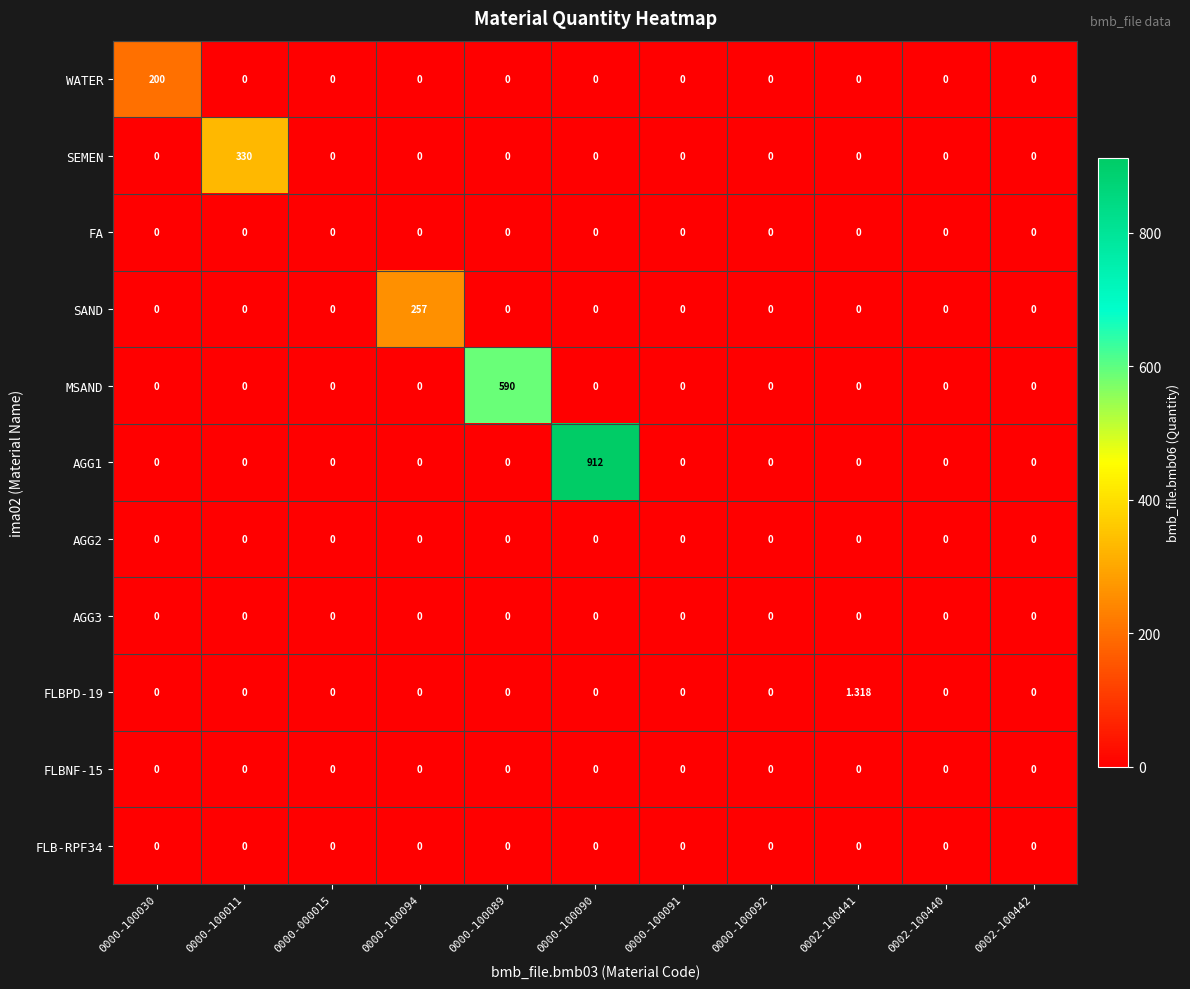

Which has a higher value, 0002-100442 or 0002-100441?

0002-100442